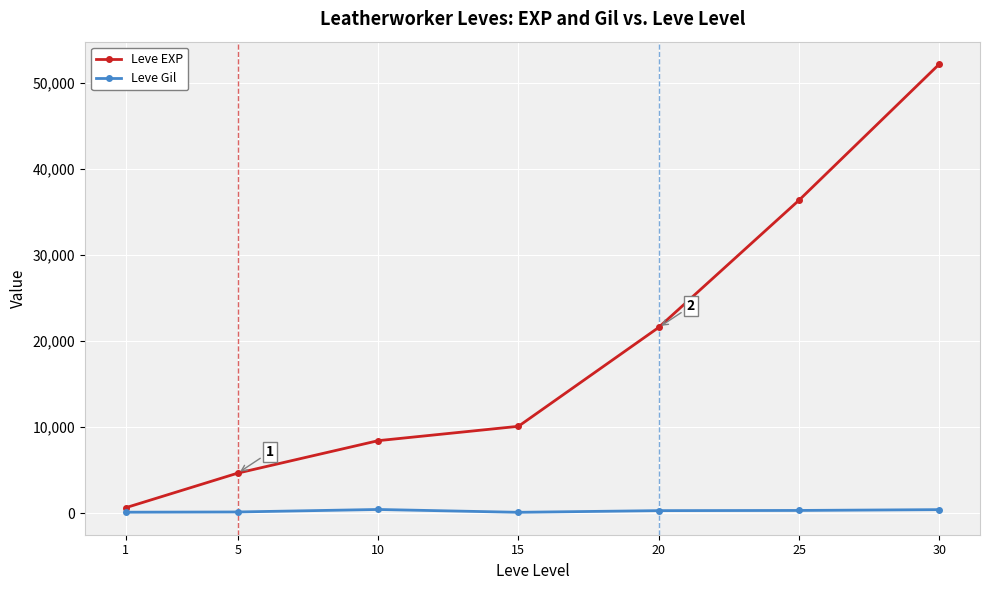

How many lines are shown in the chart?

2